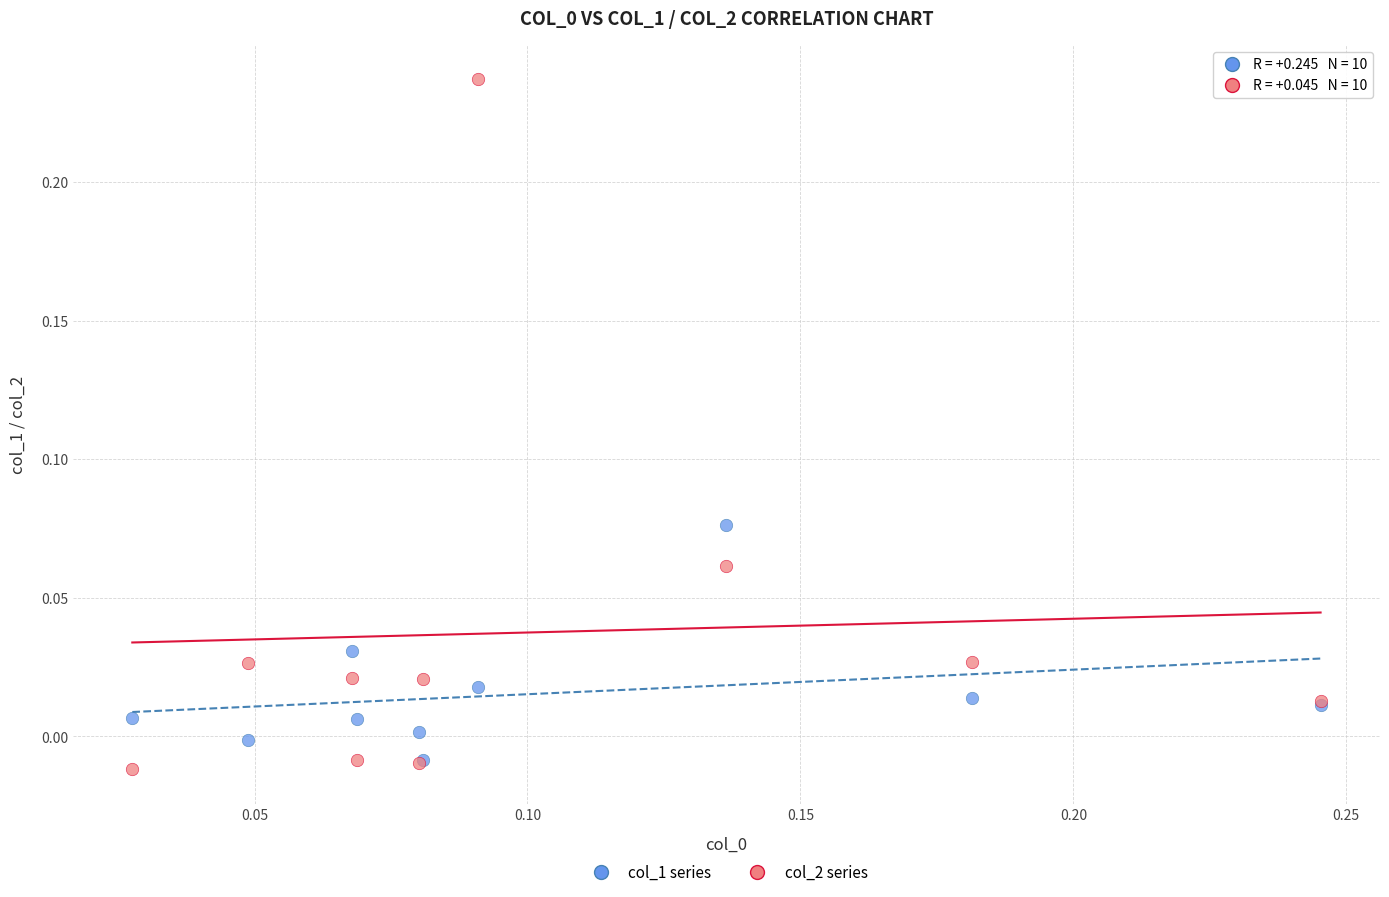

What are all the series names shown in the legend?

col_1 series, col_2 series